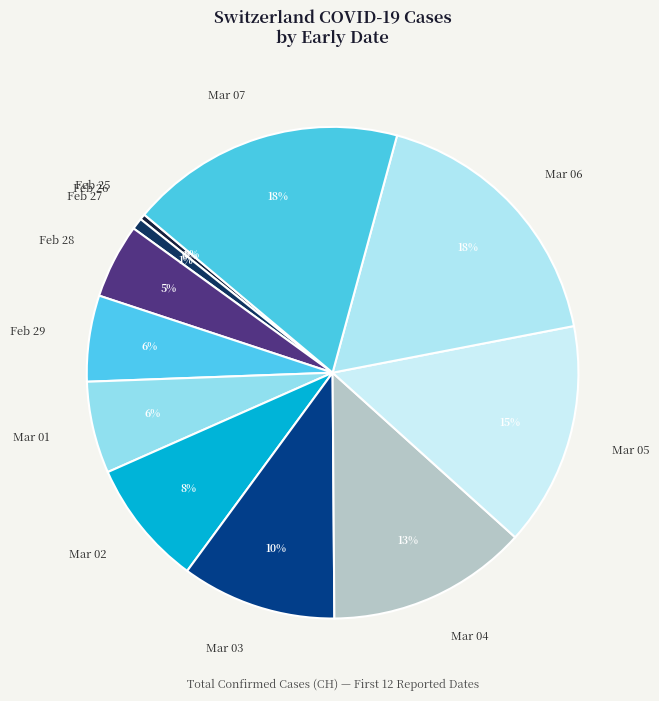

To the nearest percent, what is the difference between the largest and smallest slice percentages?

18%